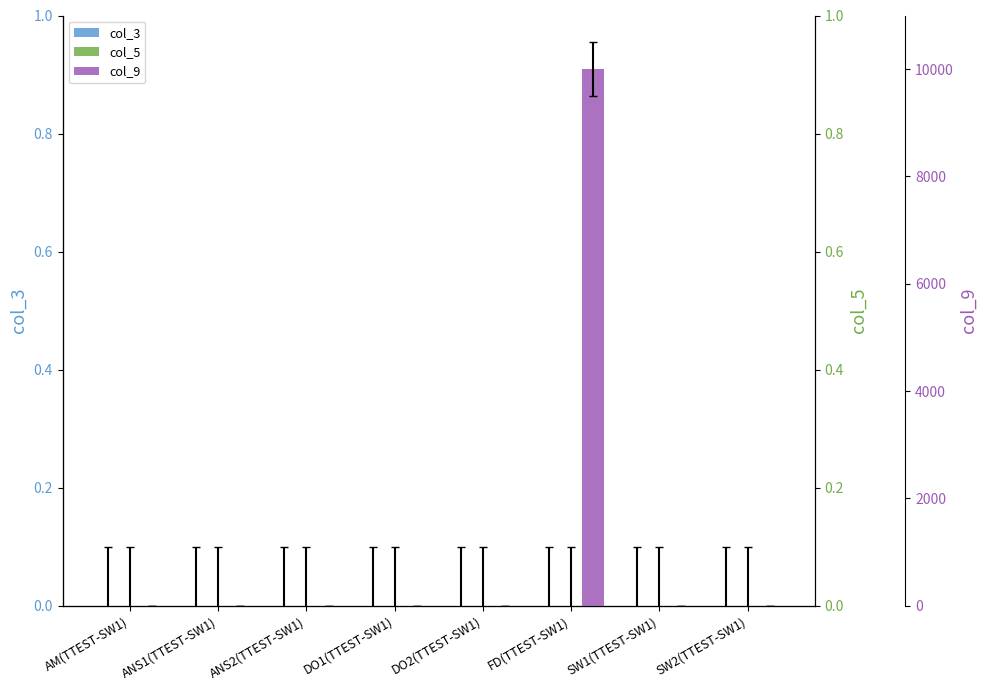

Between DO2(TTEST-SW1) and SW2(TTEST-SW1), which series saw the biggest shift?

col_3